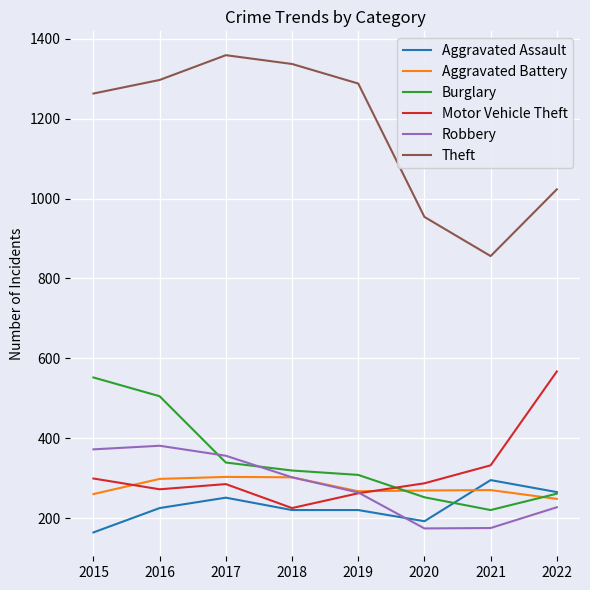

Does the chart display data point markers on the line(s)?

No